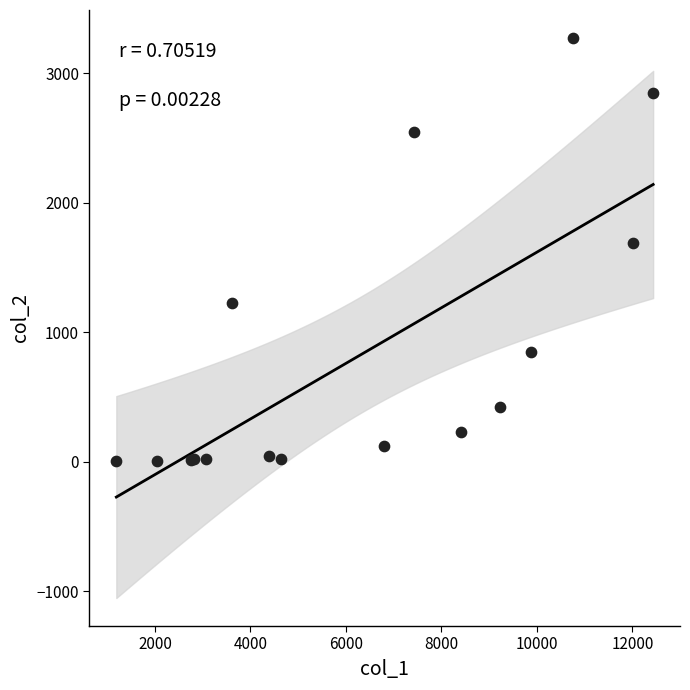

What Y value in the scatter plot is closest to 1638?

1690